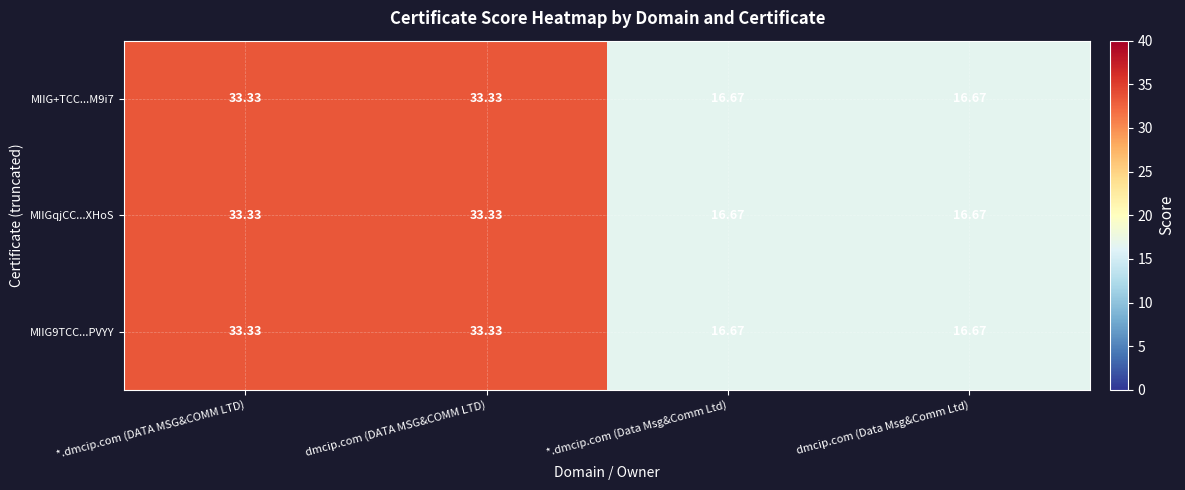

At which label does MIIG9TCC...PVYY first exceed 33?

*.dmcip.com (DATA MSG&COMM LTD)